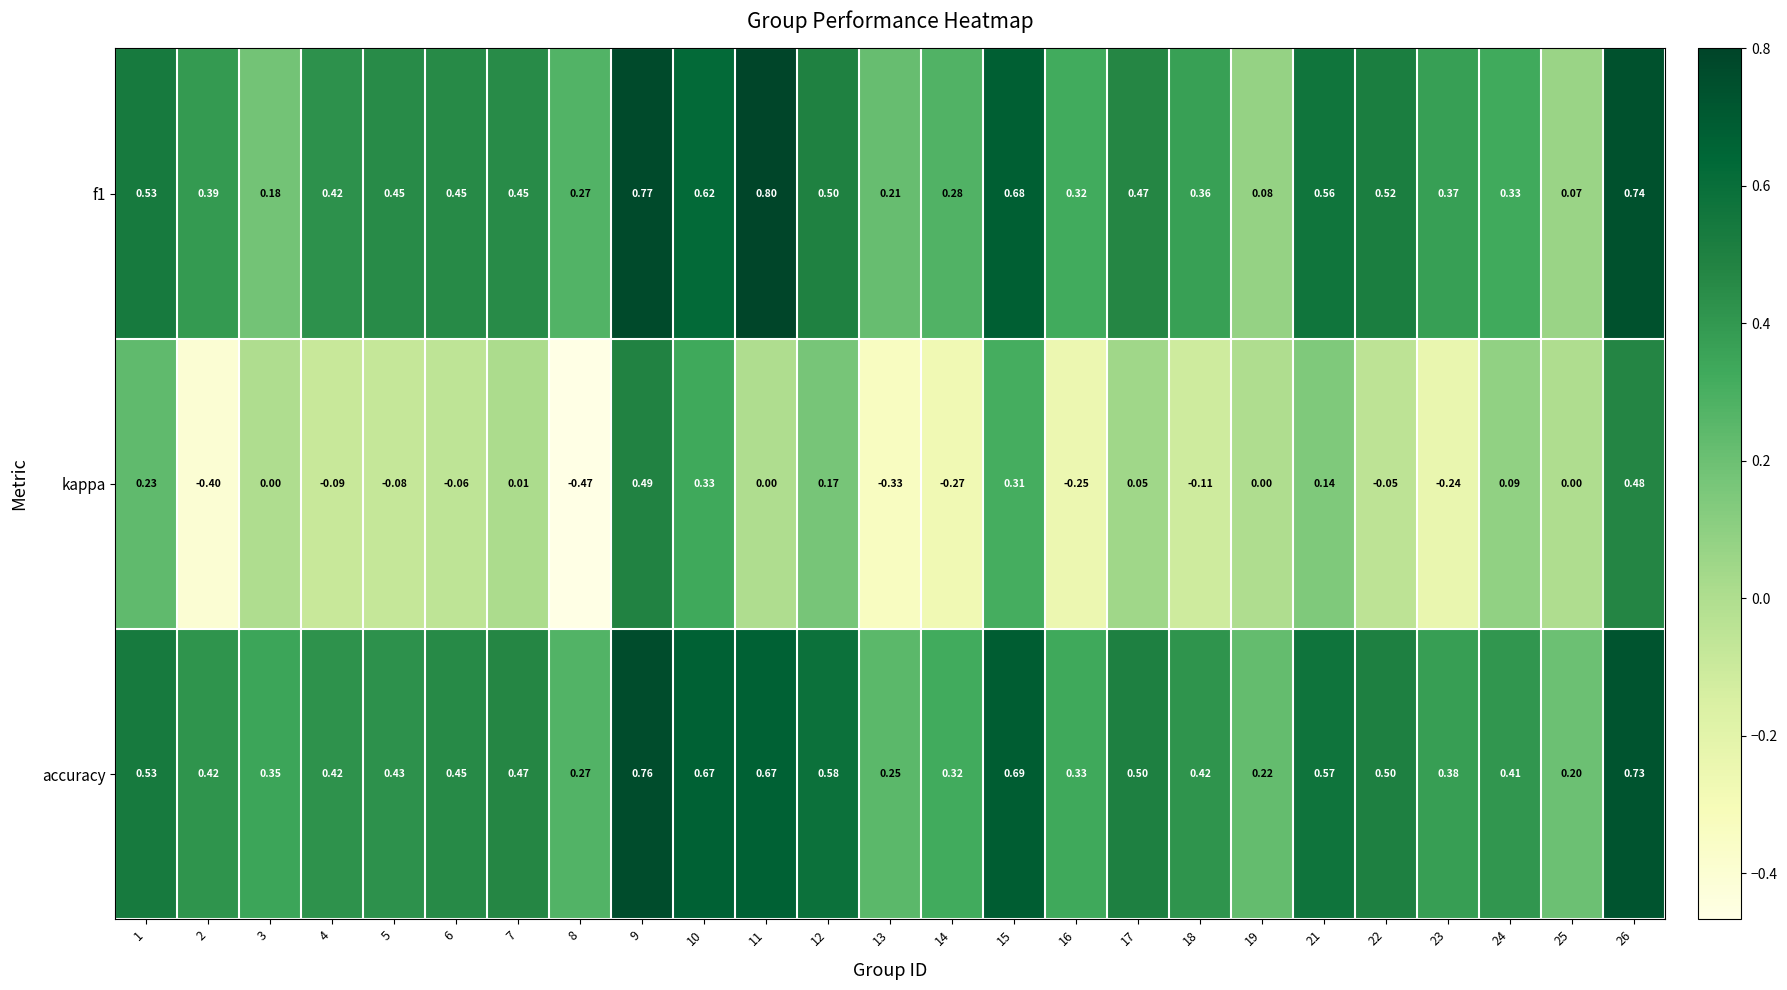

Which series has the widest spread of values?

kappa